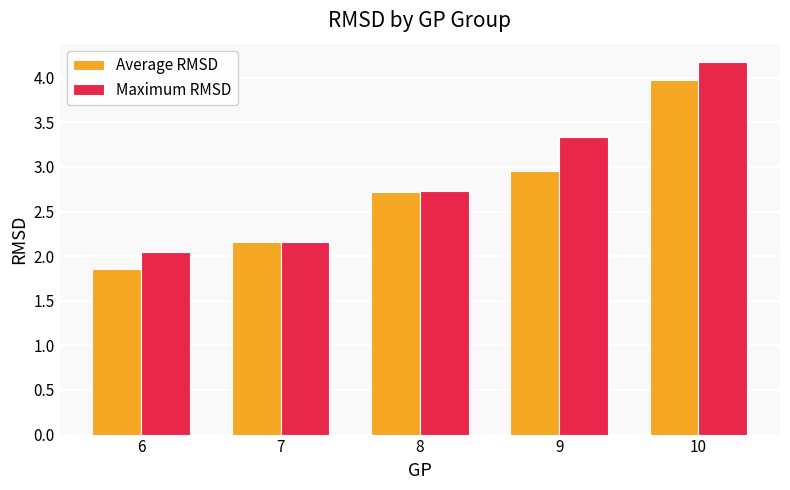

Is it true that Average RMSD equals 3.9 at 8?

False